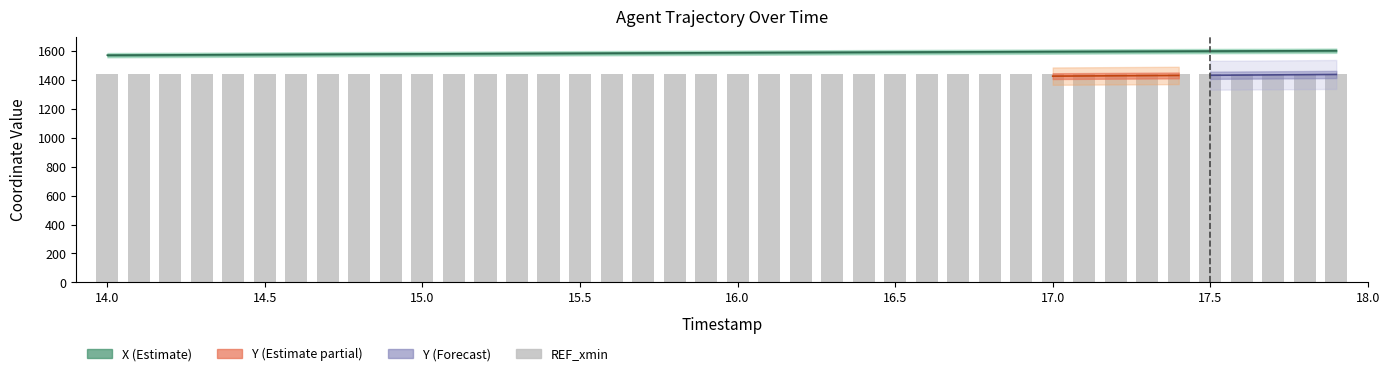

The REF_xmin series shows 807.0 at 26. True or false?

False